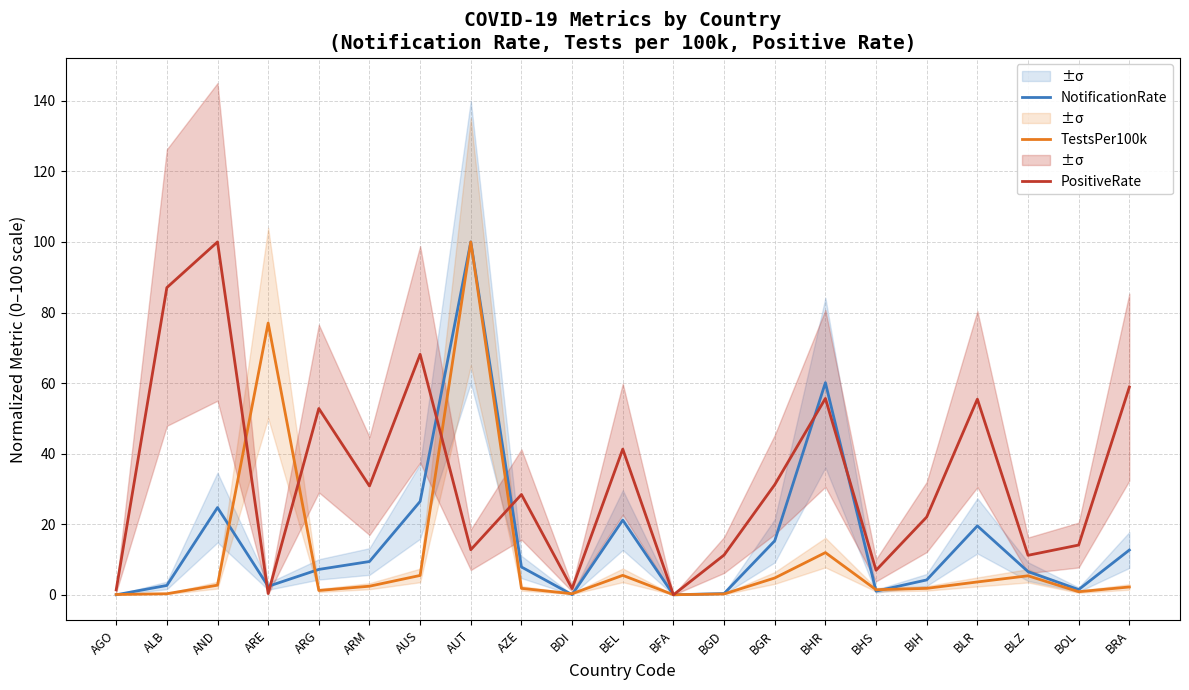

What is the total value across all series at BIH?

28.1